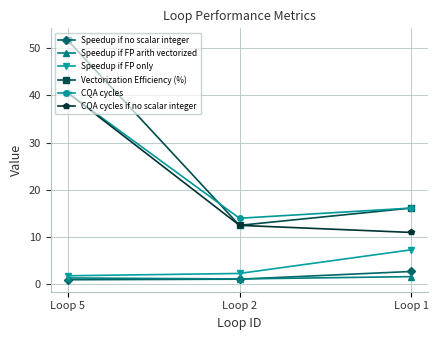

What is the spread (max minus min) of values at Loop 5?

50.6